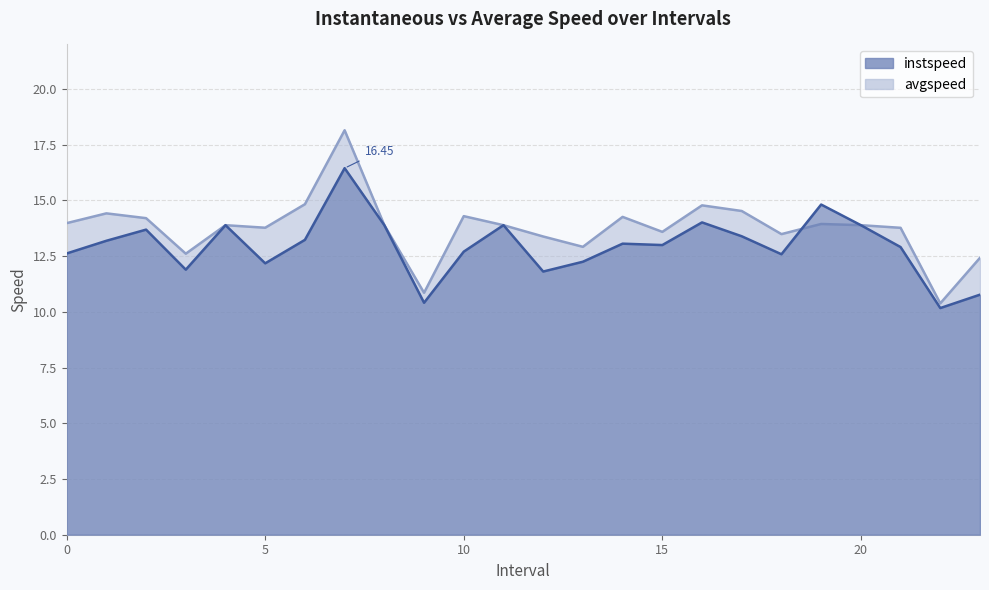

At which category does avgspeed reach its first local peak?

1.0